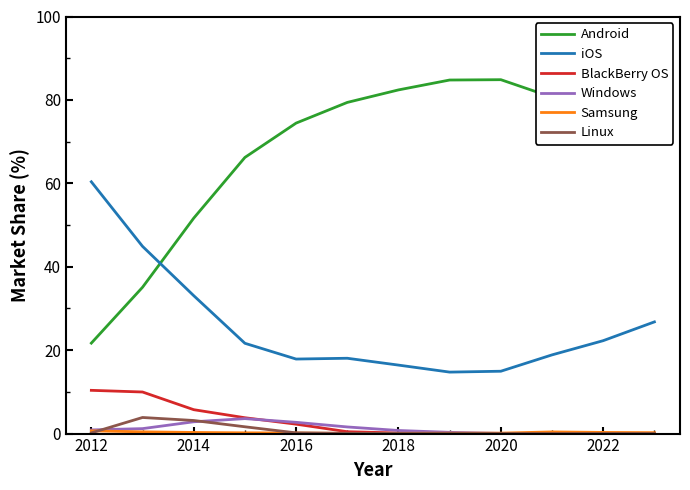

How many times do iOS and Android cross each other?

1